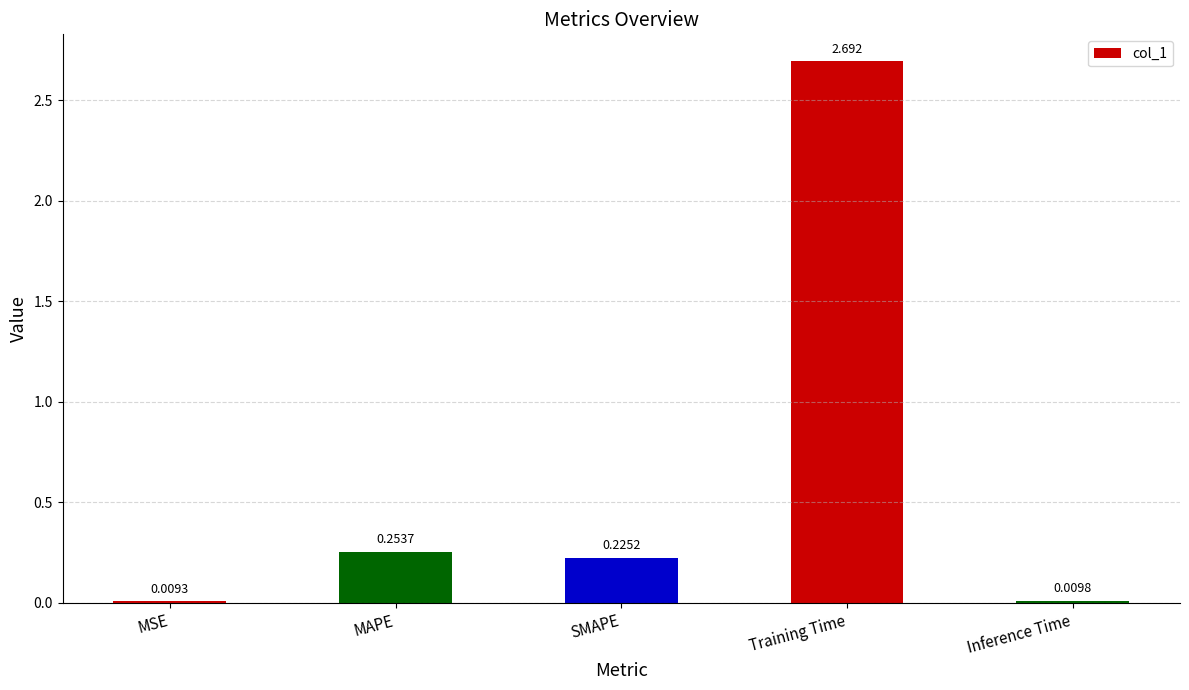

At which category does the chart reach its minimum across all series?

MSE